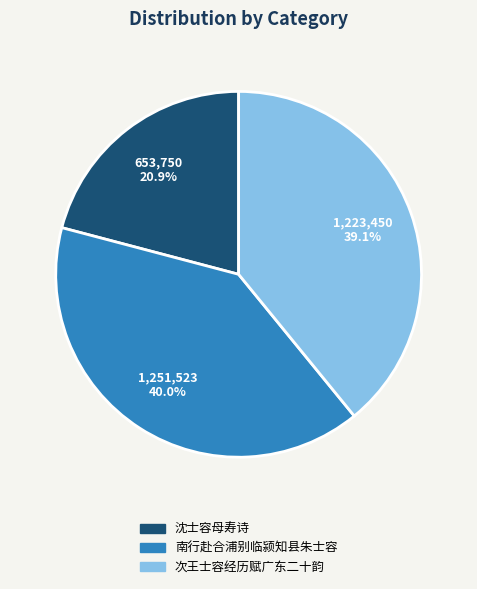

Is there any slice that represents more than half of the pie?

No